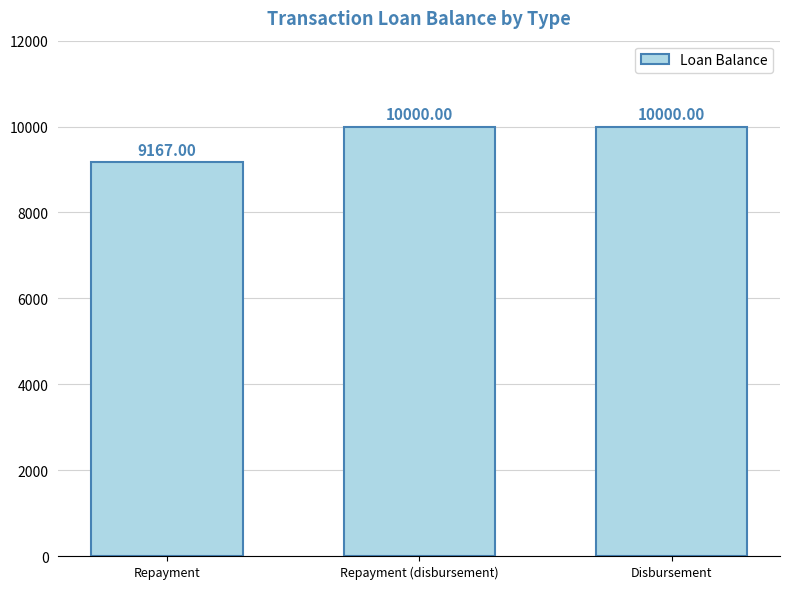

Which label corresponds to the smallest value in the chart?

Repayment